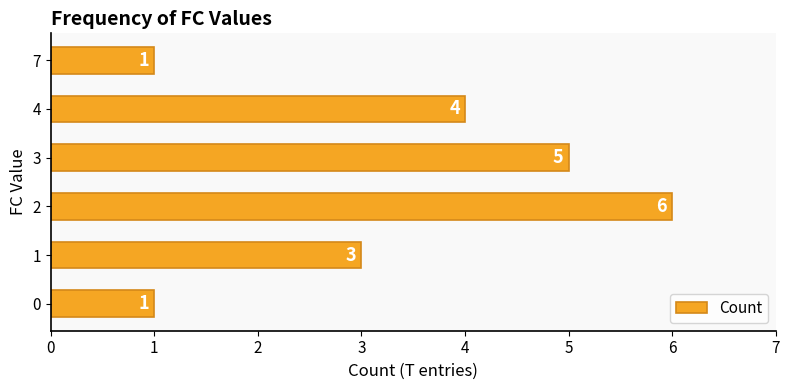

Approximately how many times larger is the value at 4 compared to 3?

0.8